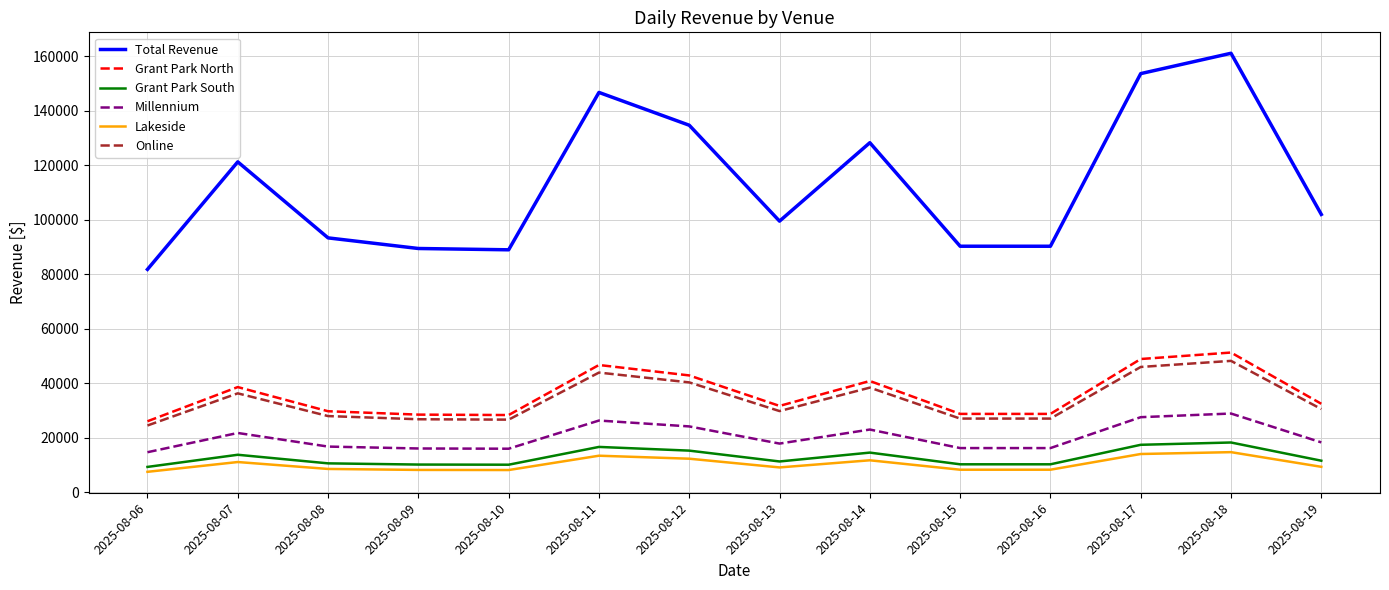

What is the difference between the maximum and second lowest values in the Millennium series?

12914.2